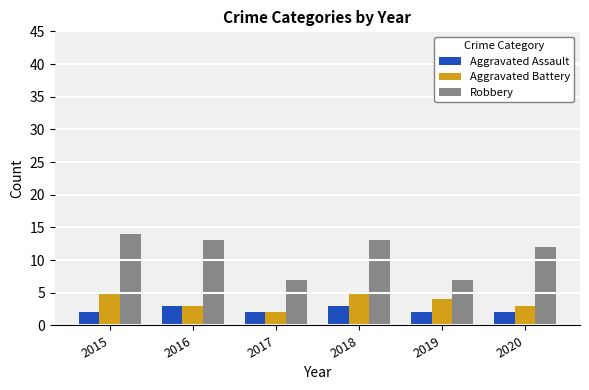

The Robbery series shows 7 at 2017. True or false?

True